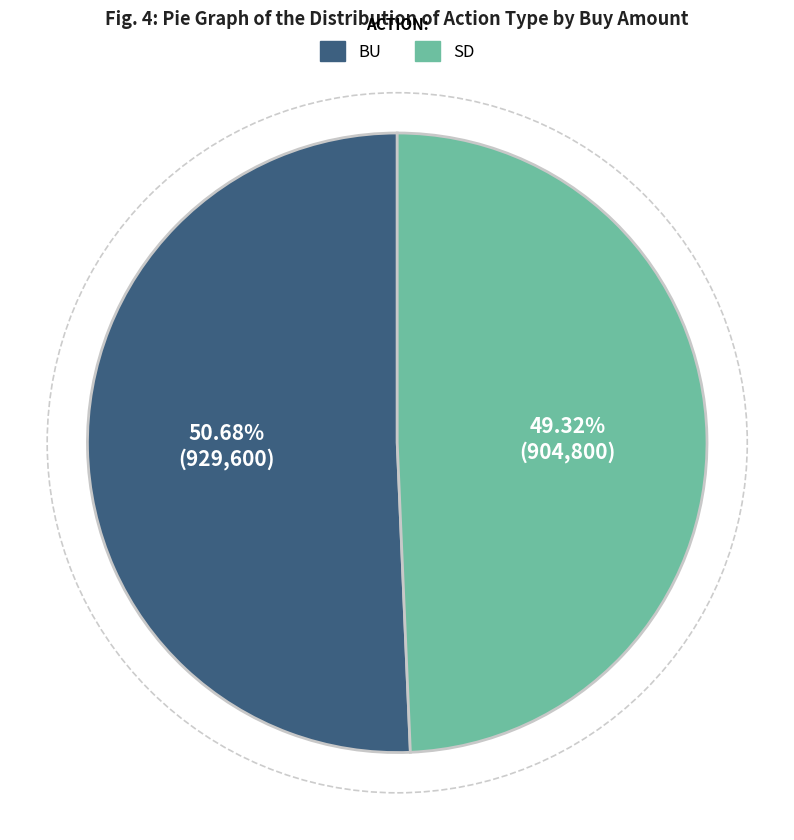

Which category has the biggest portion of the pie?

BU